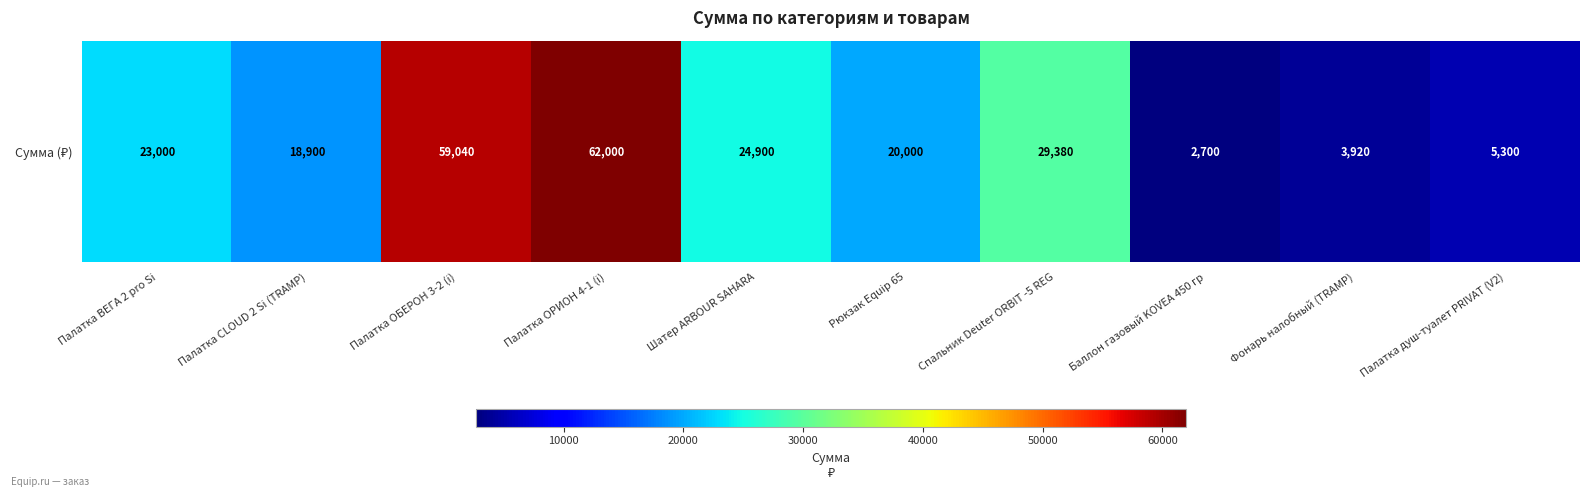

Reading right to left, list all the values displayed in this chart.

5300	3920	2700	29380	20000	24900	62000	59040	18900	23000